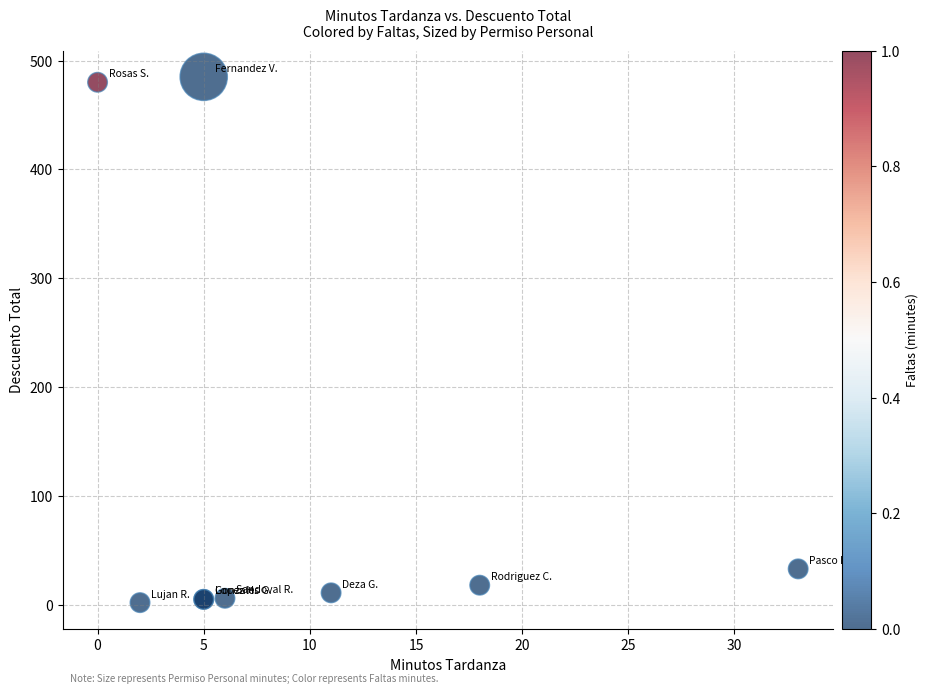

What Y value in the scatter plot is closest to 243?

33